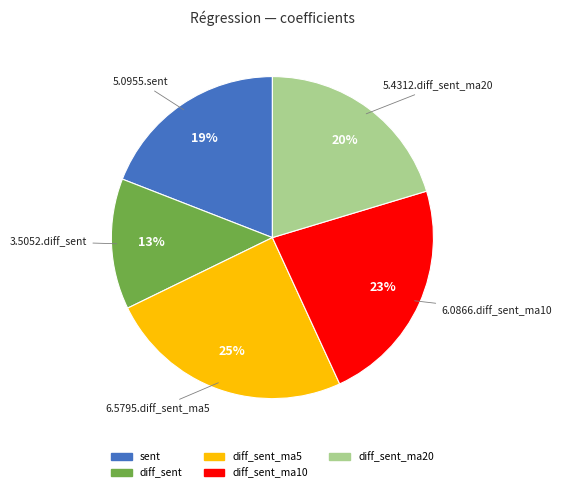

Does any single category account for the majority?

No